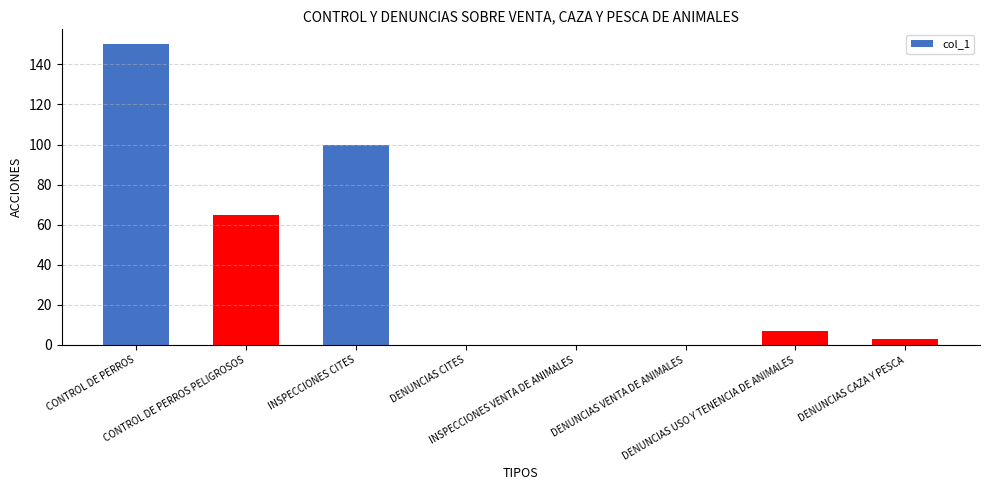

What is the maximum value shown in the chart?

150